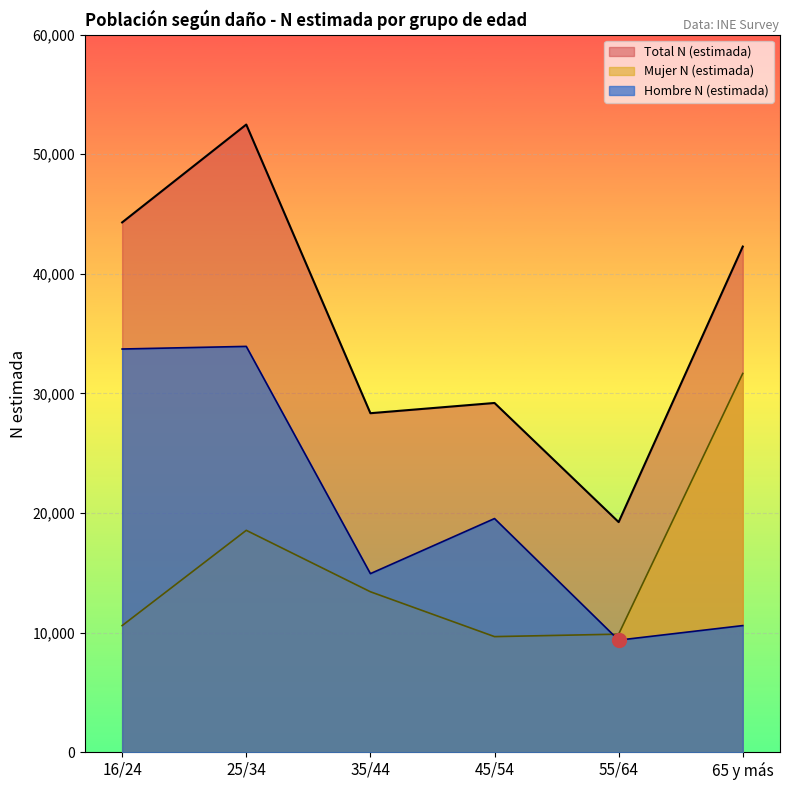

How many categories are shown in the chart?

6